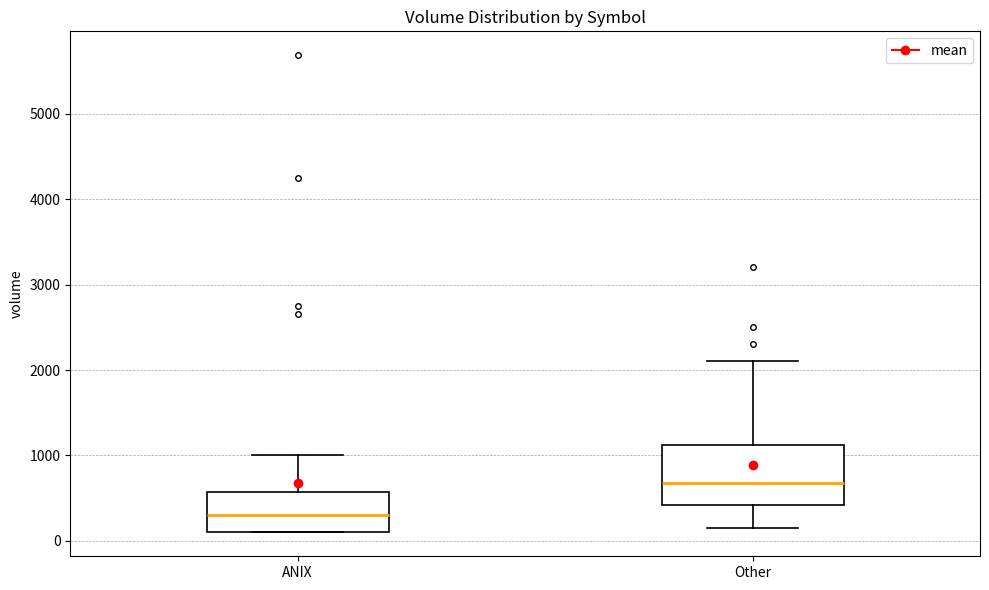

Reading left to right, transcribe this box plot: for each box, give where its median line is, the range the box spans, and where its two whiskers end, as read against the y-axis. The values are not printed on the chart, so give them approximately, as read against the axis.

ANIX: median 300, box 100 to 600, whiskers 100 to 1000
Other: median 700, box 400 to 1100, whiskers 200 to 2100